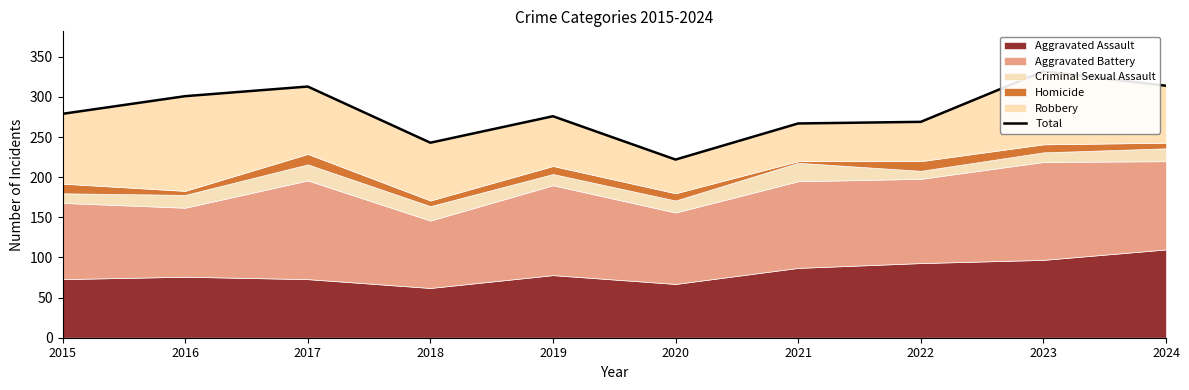

What is the value of the 3rd point from the left?

313